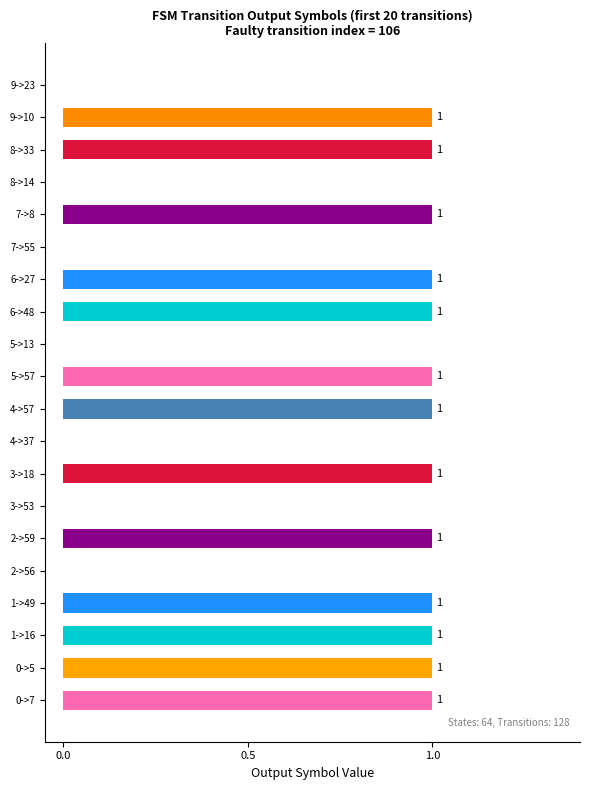

What is the ratio of the value at 5->57 to the value at 1->49?

1.0